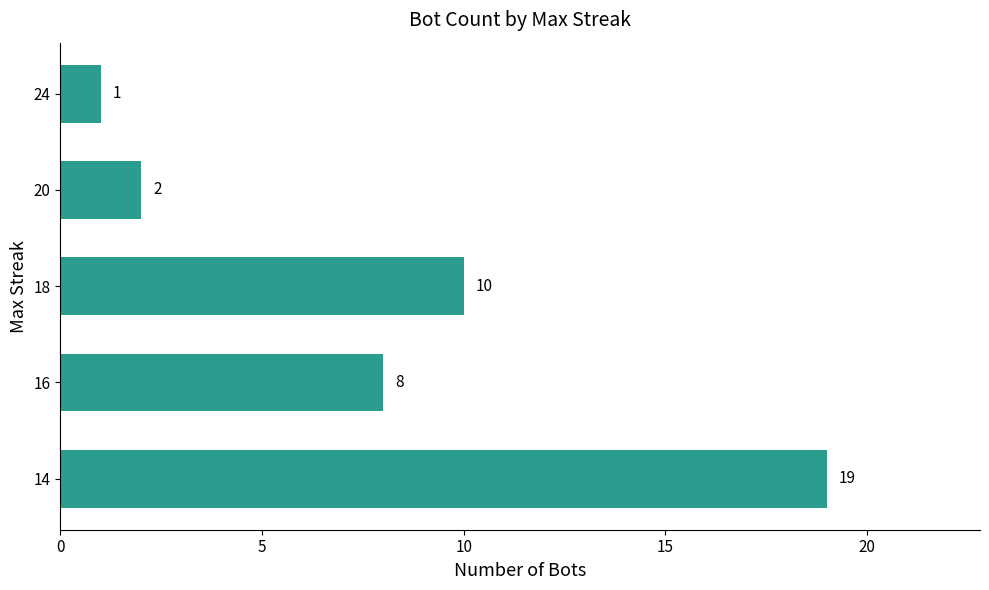

What is the maximum value shown in the chart?

19